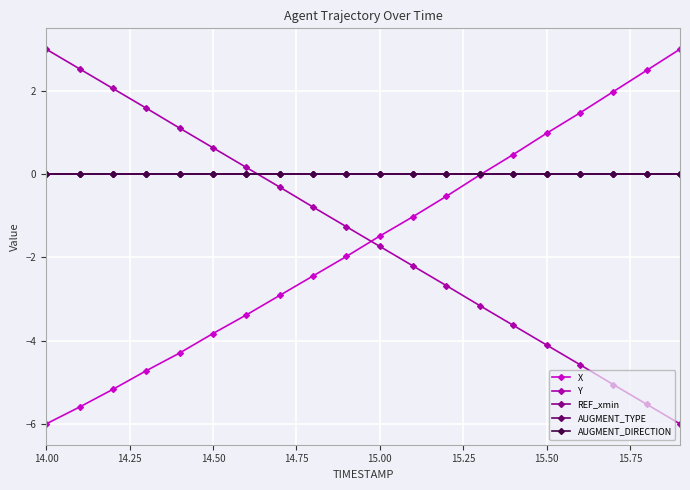

Does the chart have visible grid lines?

Yes